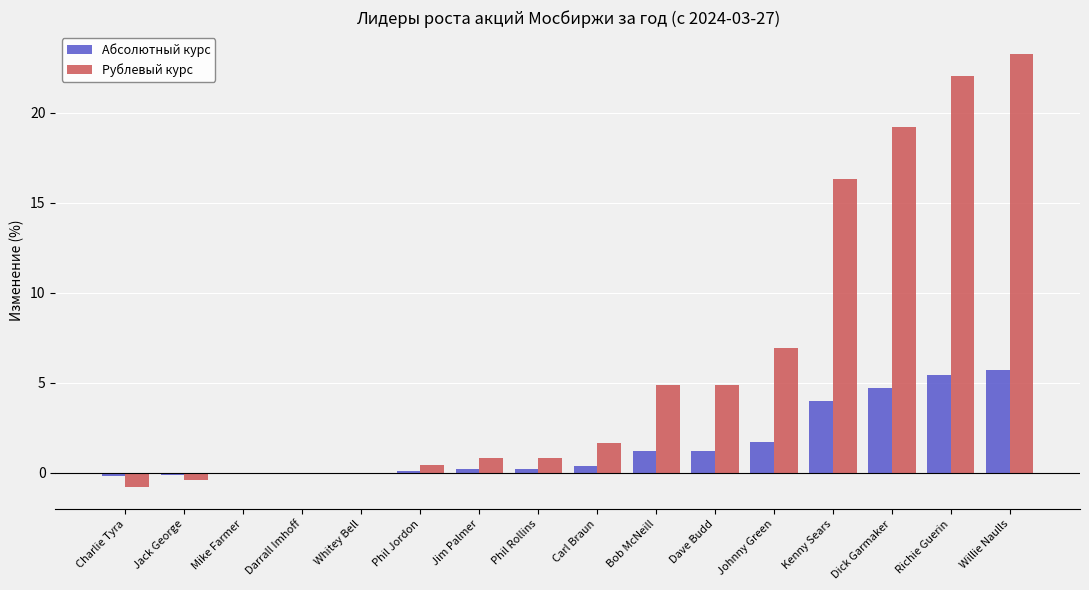

How many distinct data groups are displayed?

2